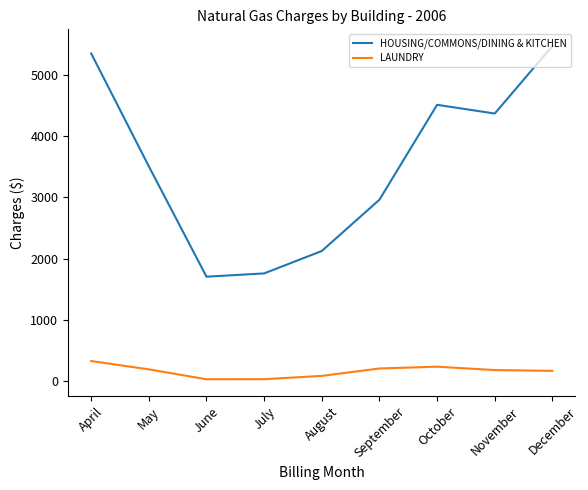

What is the sum of the HOUSING/COMMONS/DINING & KITCHEN values at June and July?

3464.5